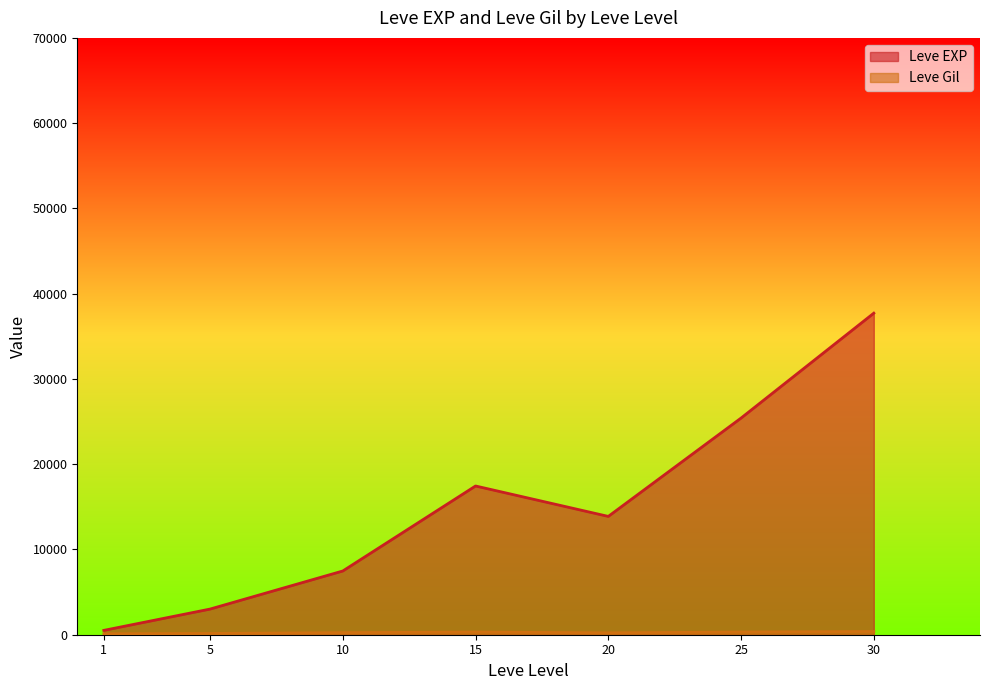

At which category is the sum across all series the highest?

30